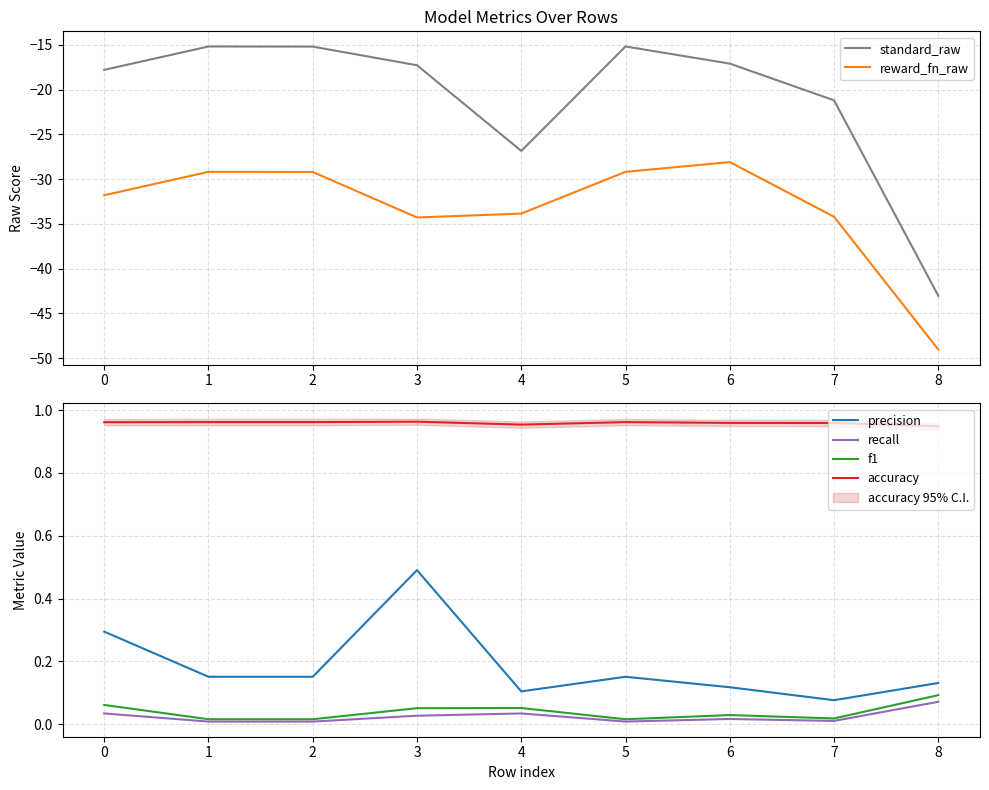

Is it true that recall equals 0.0 at 7?

True